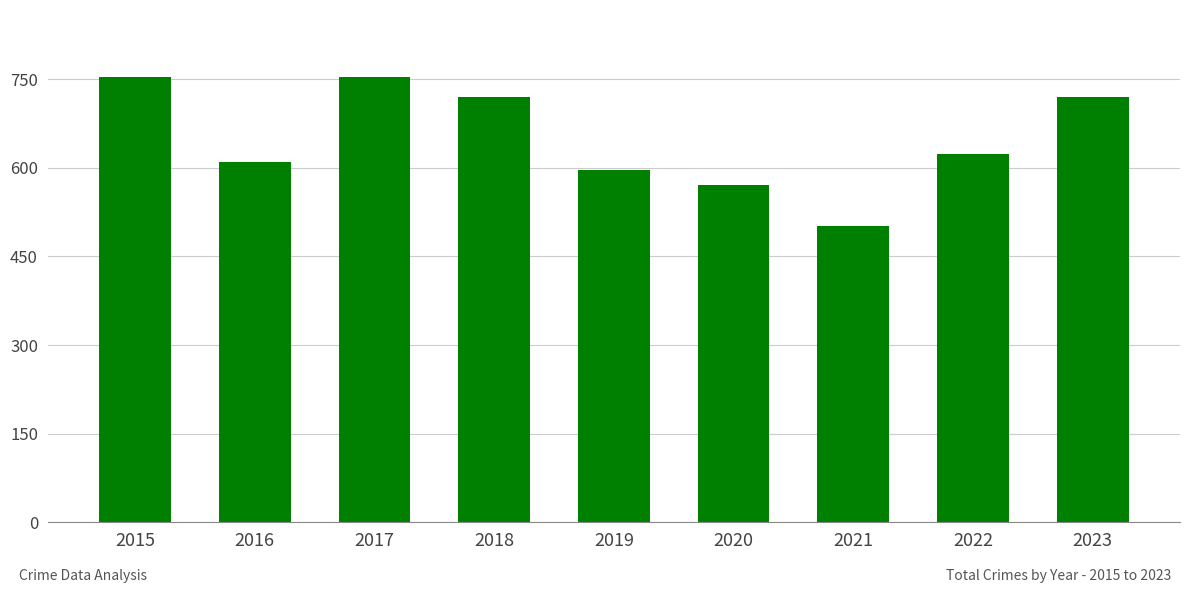

Approximately how many times larger is the value at 2022 compared to 2021?

1.2